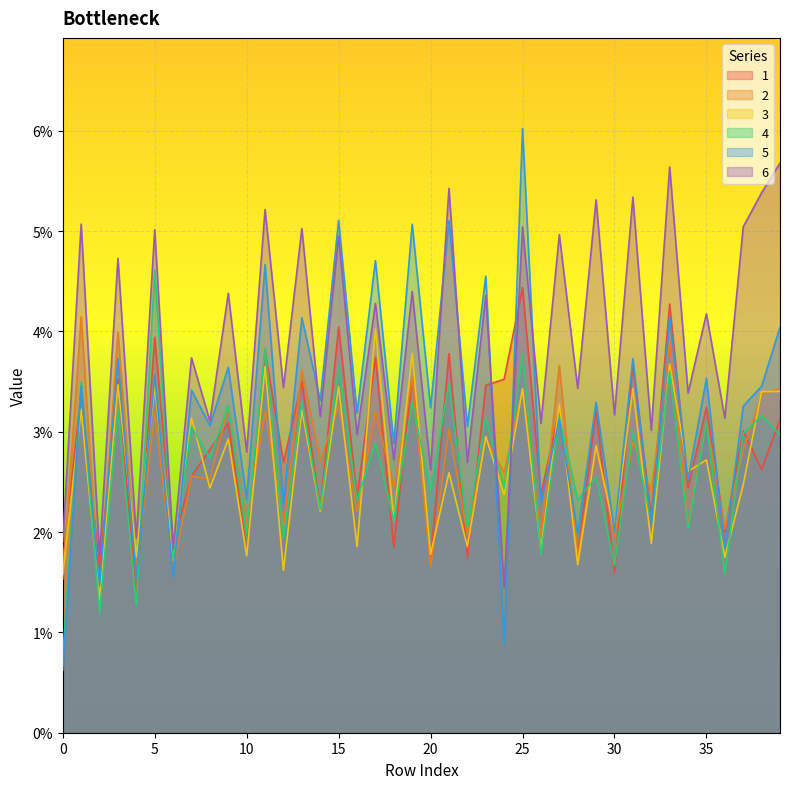

Where do 3 and 1 first cross each other?

3 and 4